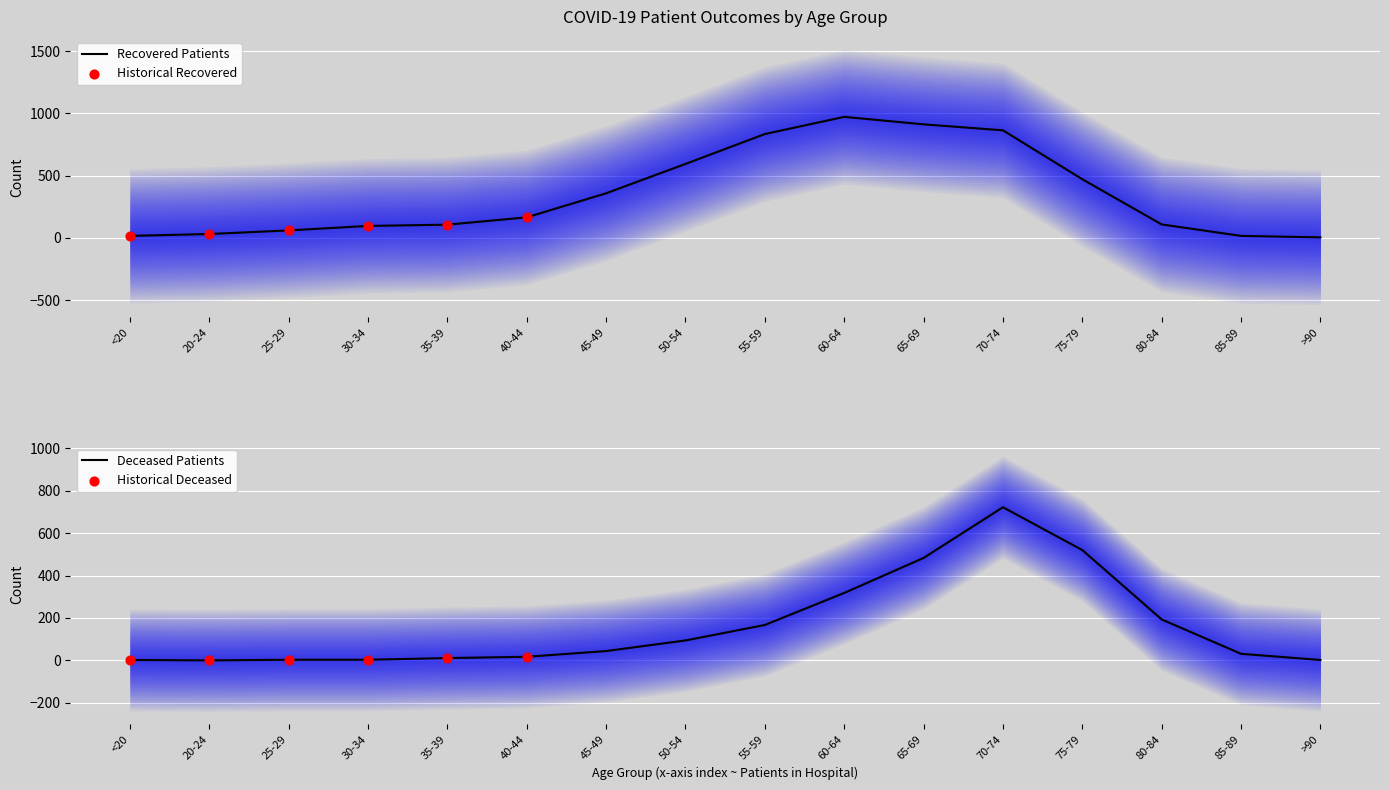

At how many categories does at least one series exceed 400?

6